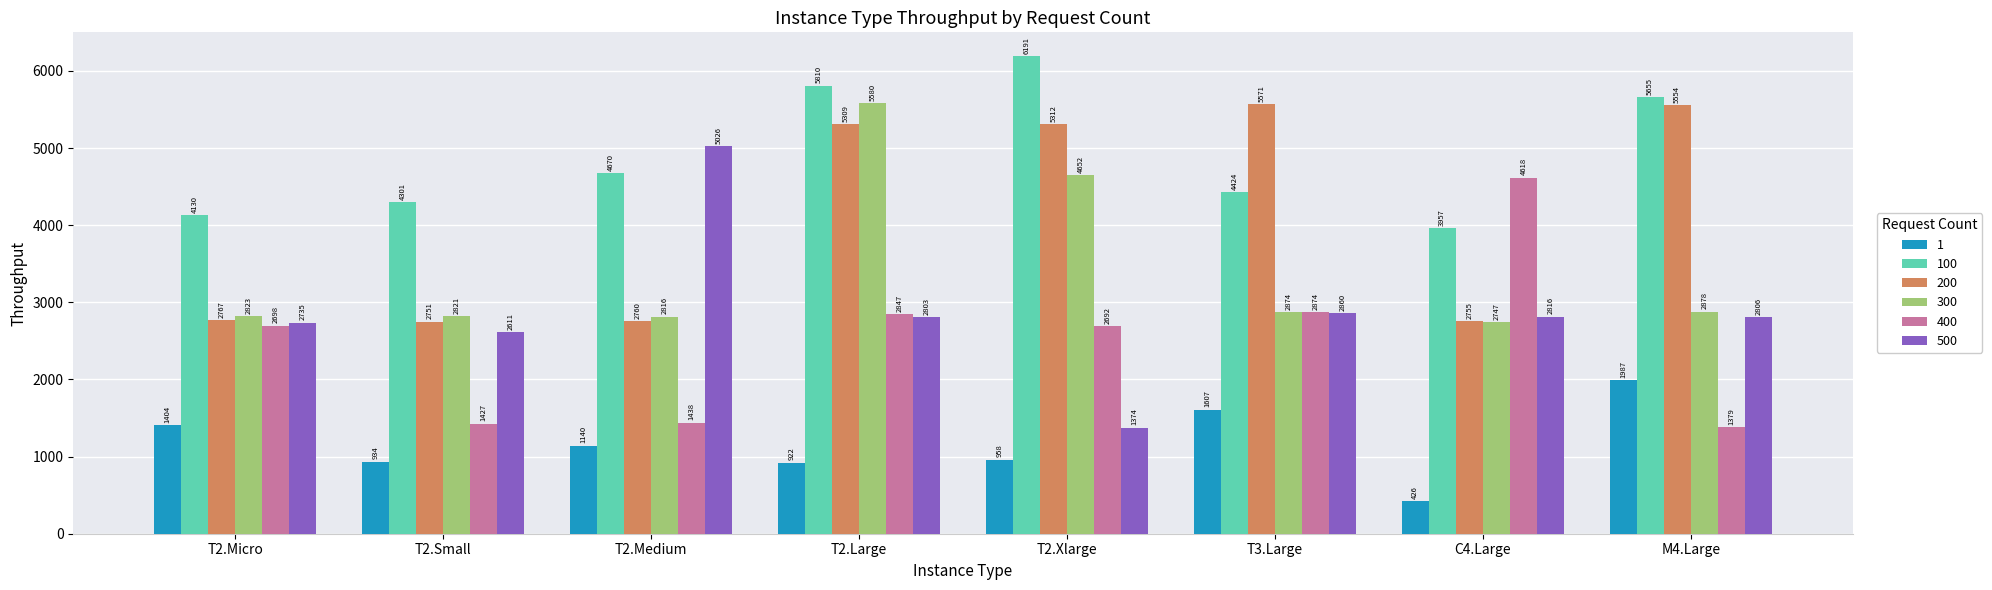

At which label does 500 reach its minimum?

T2.Xlarge